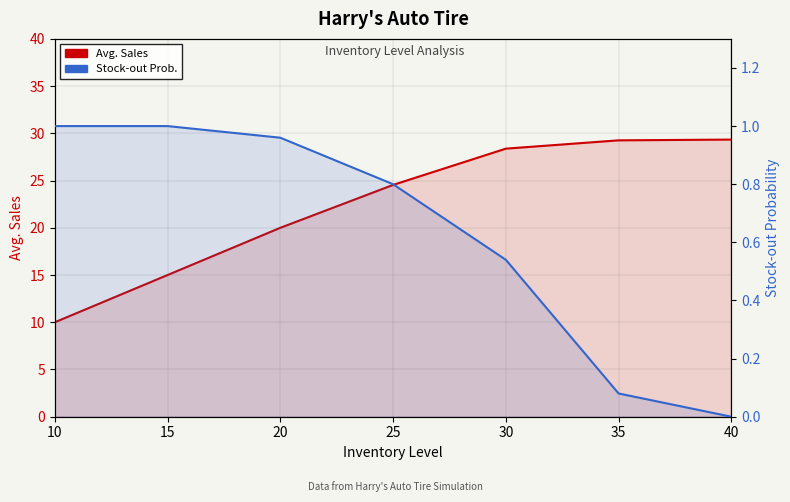

What are all the series names shown in the legend?

Avg. Sales, Stock-out Prob.